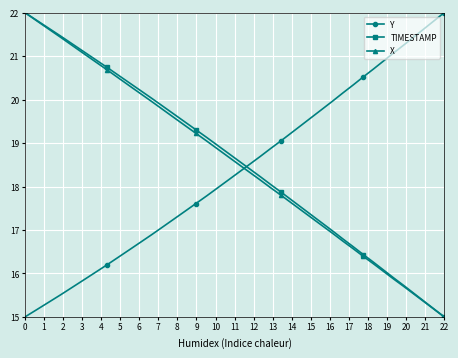

What is the smallest value displayed?

15.0